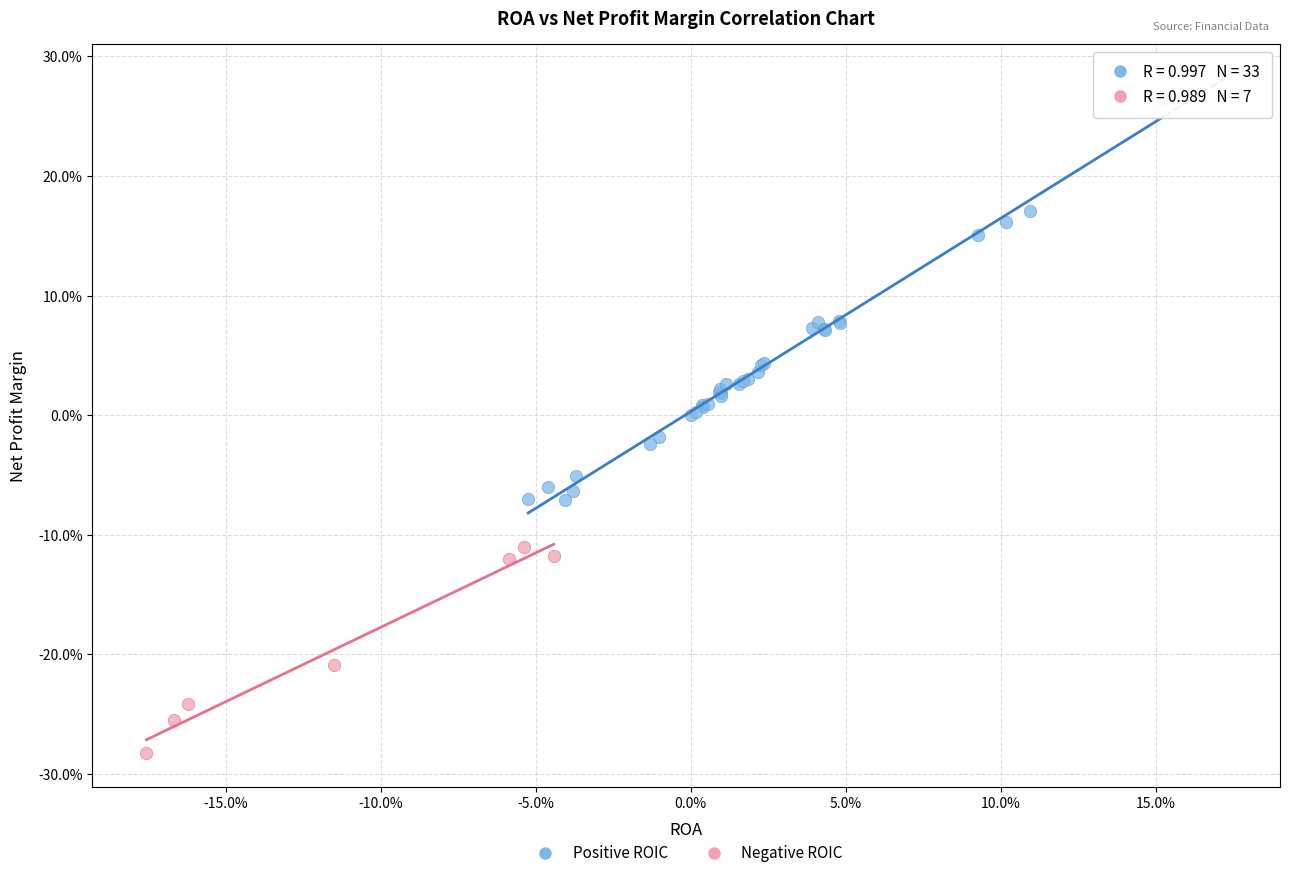

Which series contains the highest Y value?

Positive ROIC